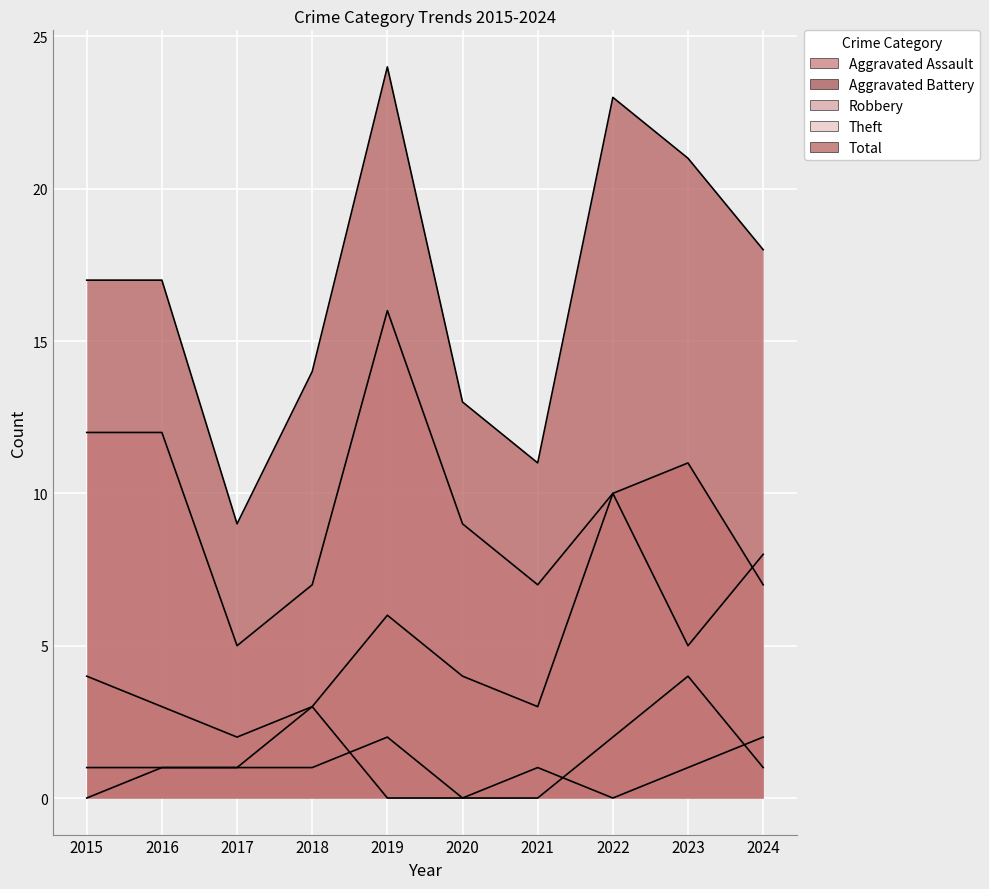

What is the difference between the maximum and second lowest values in the Total series?

13